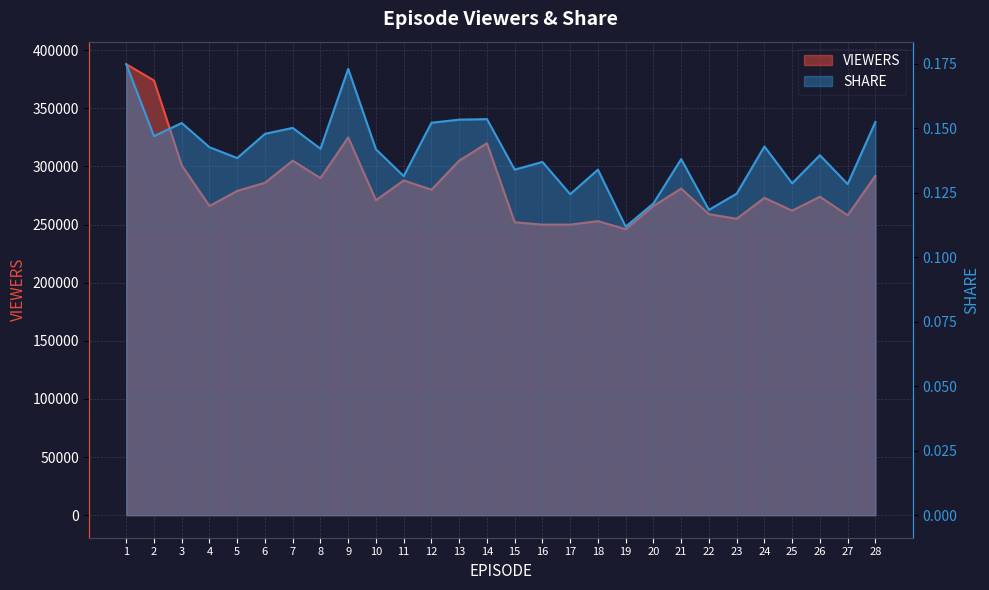

Which has a higher value, 14 or 28?

14